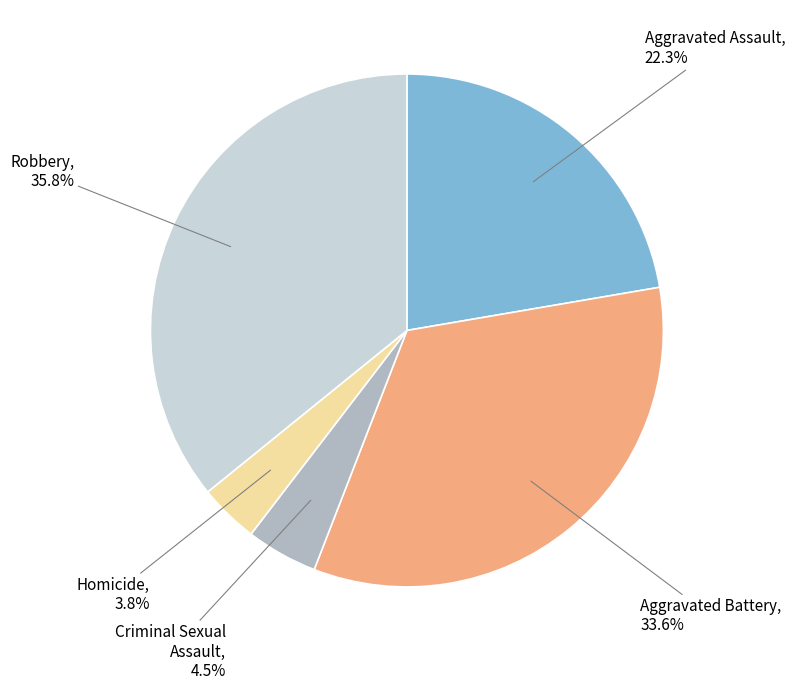

Does any single category account for the majority?

No